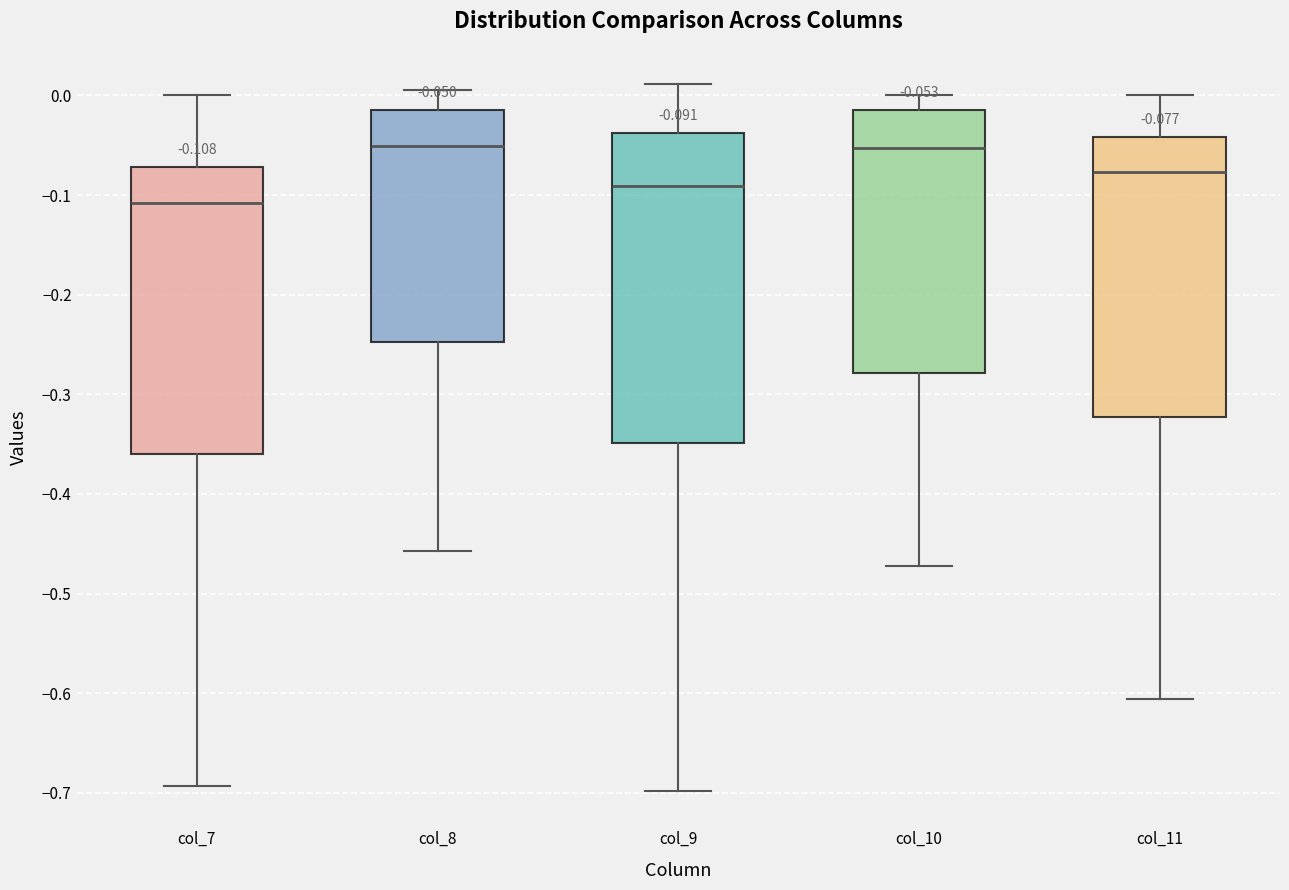

Which box is the tallest, from its lower edge to its upper edge?

col_9